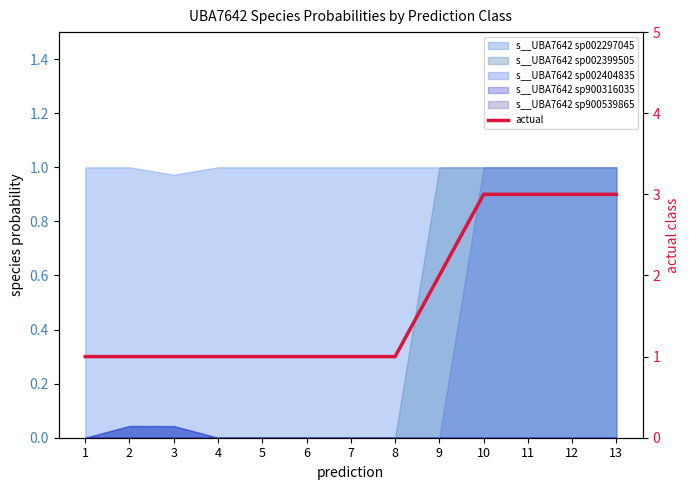

Reading right to left, extract all data points from this chart.

3	3	3	3	2	1	1	1	1	1	1	1	1